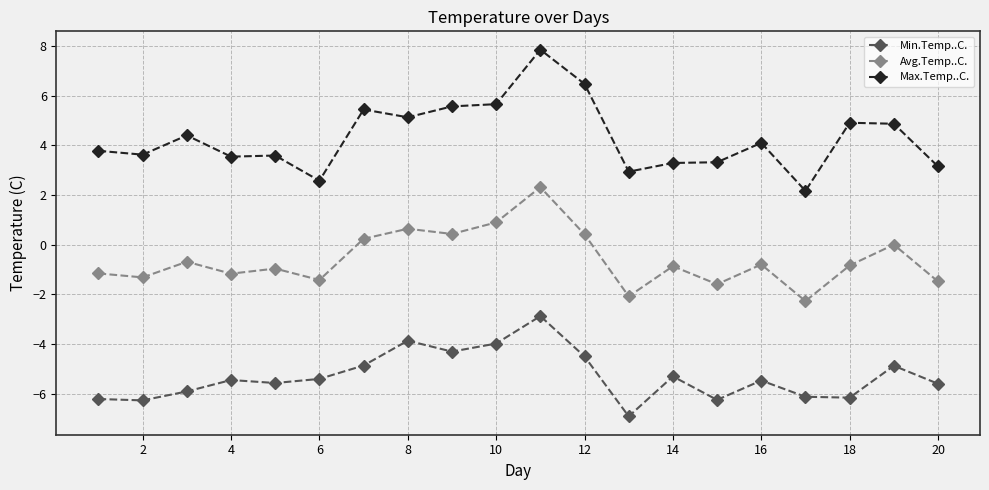

True or false: Min.Temp..C. and Avg.Temp..C. intersect in this chart.

False